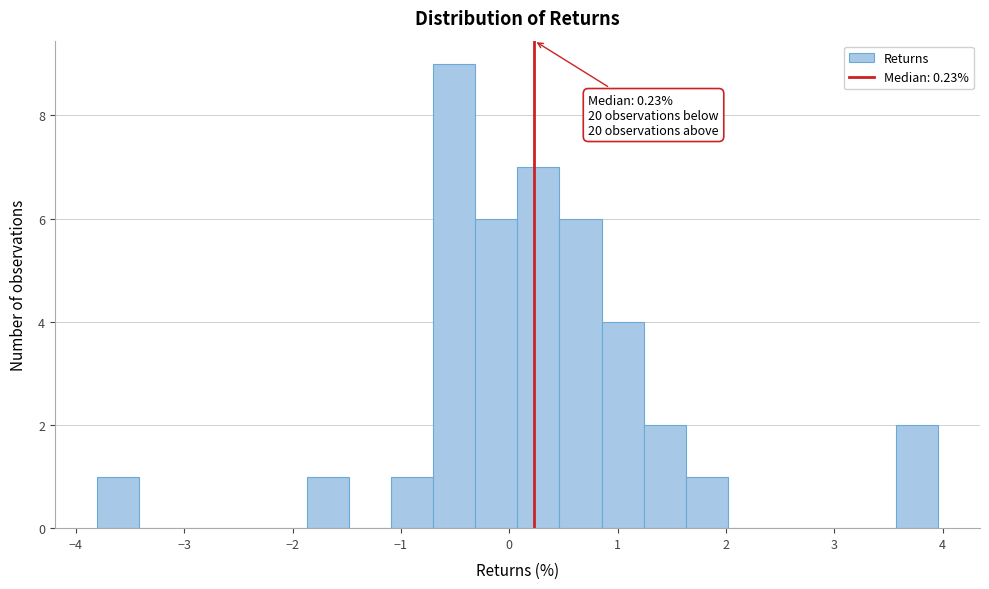

Around what value on the x-axis is the tallest bar? Give the approximate position of its centre, as read against the axis.

-0.5